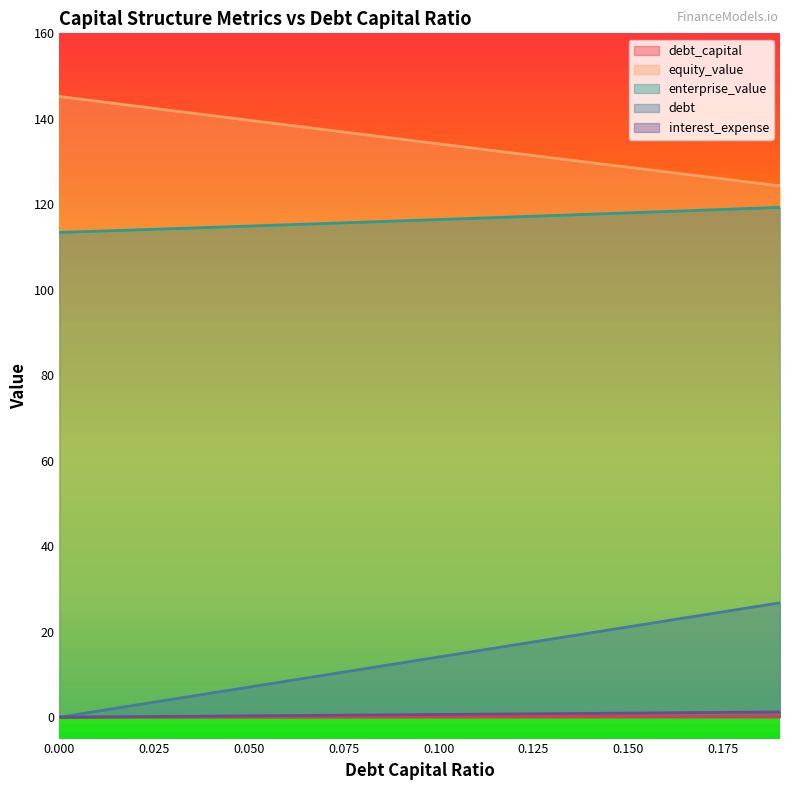

How many data points in debt are less than 14?

10